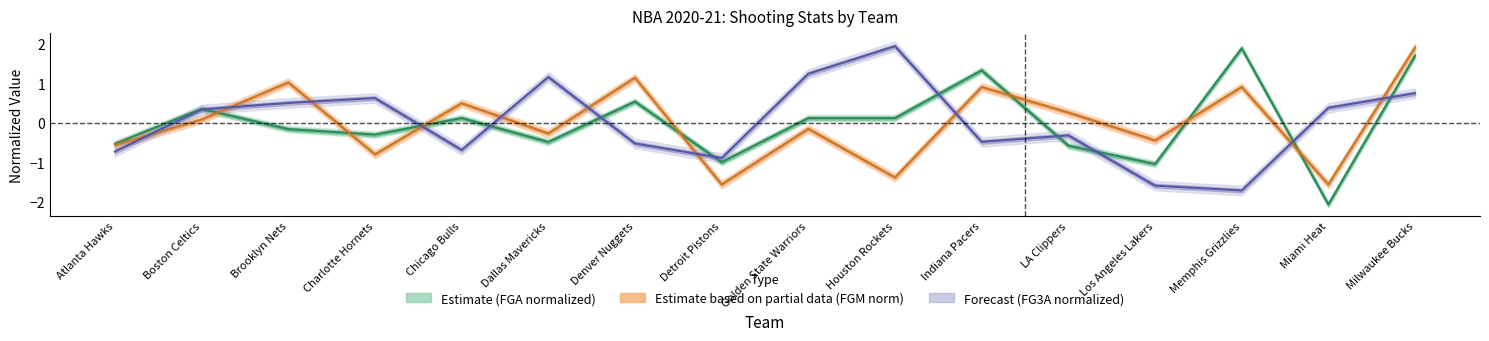

Where is FGA nearest to the value 0?

Chicago Bulls